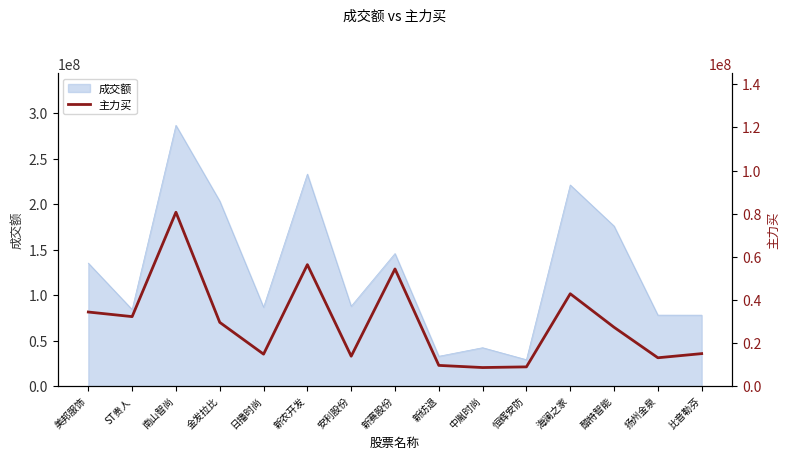

Where is the data nearest to the value 44623466?

海澜之家